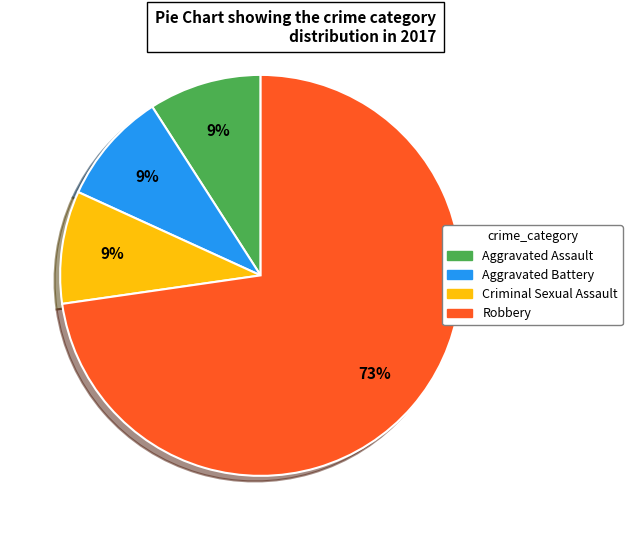

Which slice represents more than half of the pie?

Robbery